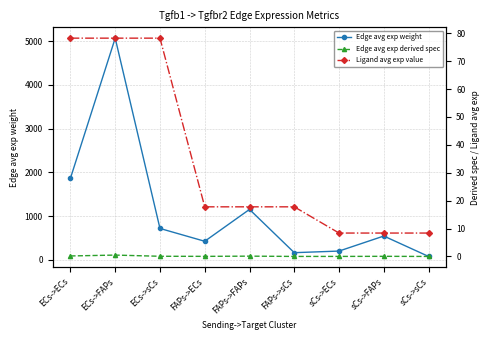

Is it true that Edge avg exp weight equals 6761.7 at ECs->FAPs?

False